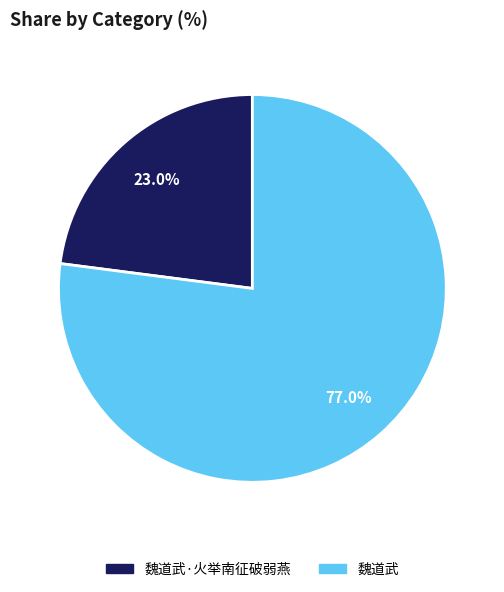

Does any single category account for the majority?

Yes